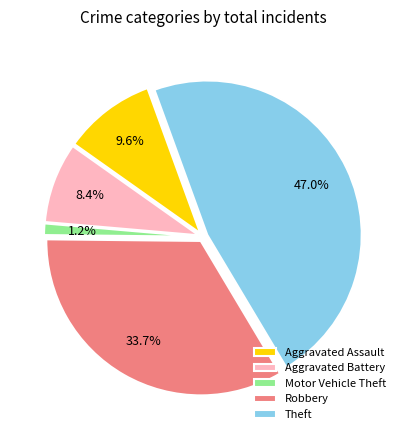

Is Robbery the majority of the pie?

No